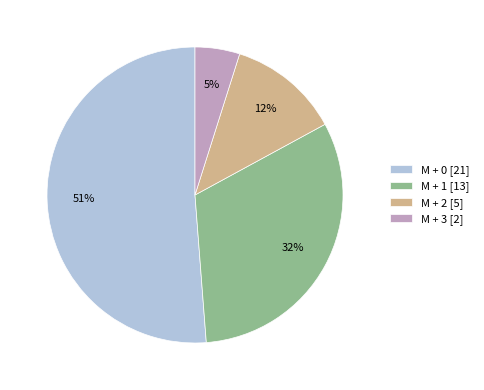

Is it true that M + 1 is 32% of the pie?

True